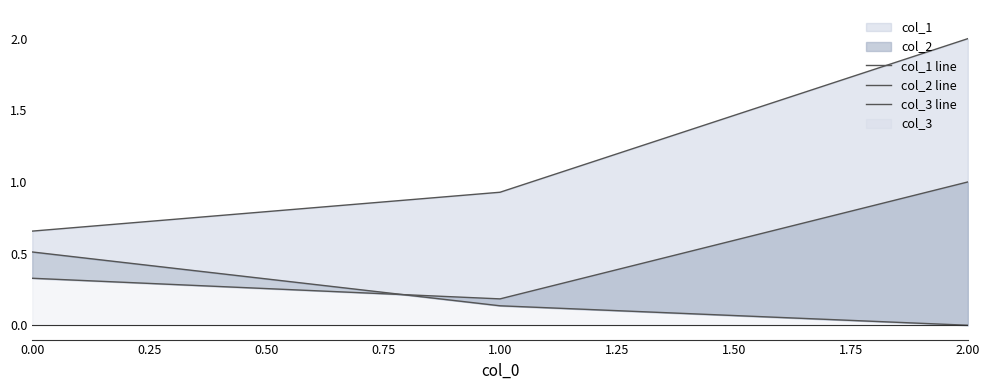

How many col_2 line values are between 0 and 1?

3